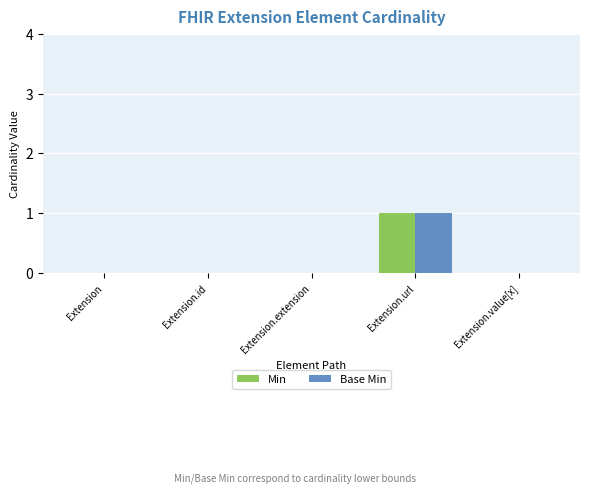

The Min series shows 0 at Extension.value[x]. True or false?

True